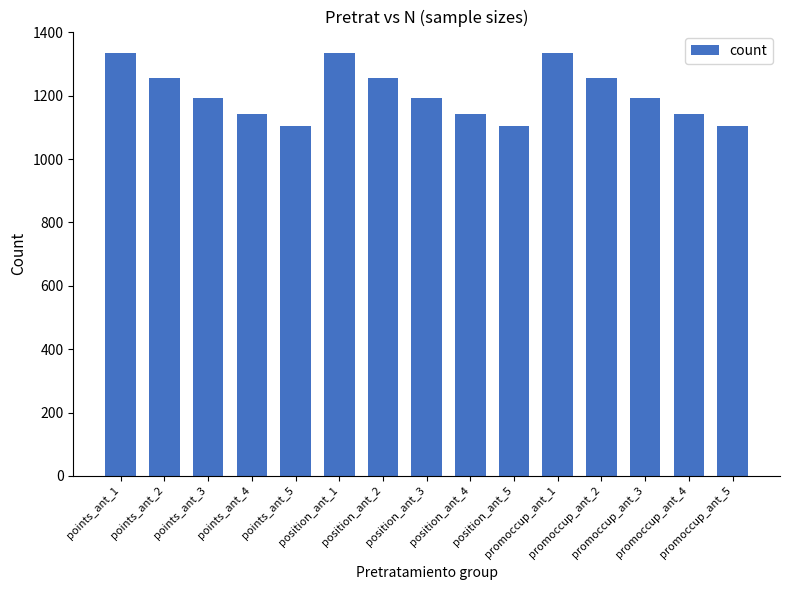

What is the label of the 10th bar from the right?

position_ant_1